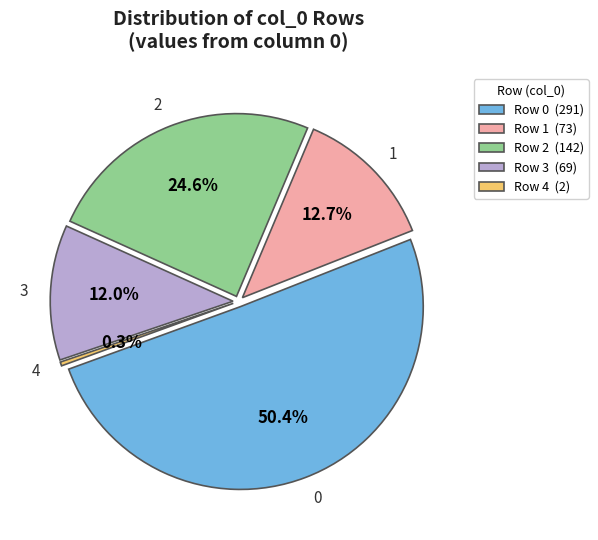

What percentage is the 3 slice, to the nearest percent?

12%